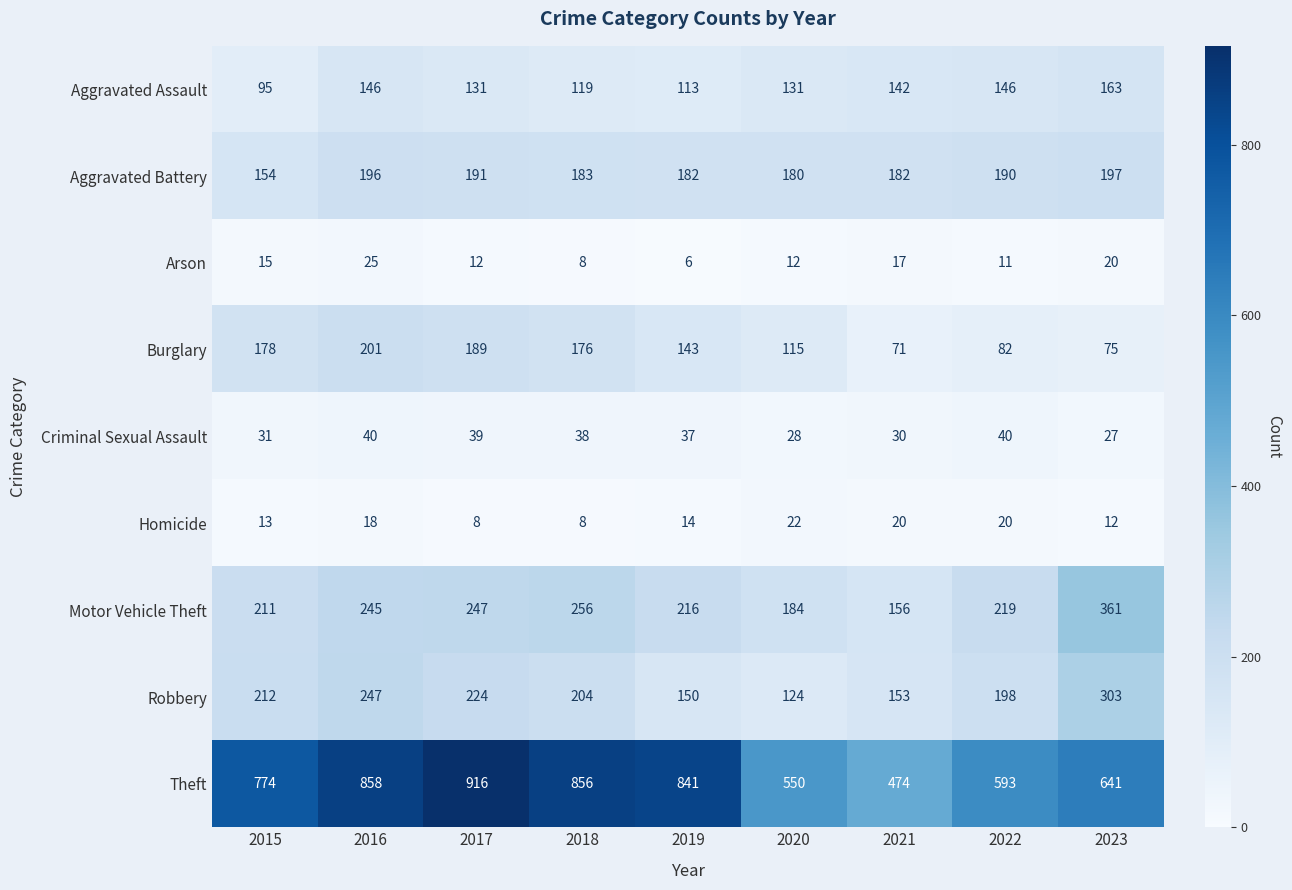

How many categories are shown in the chart?

9